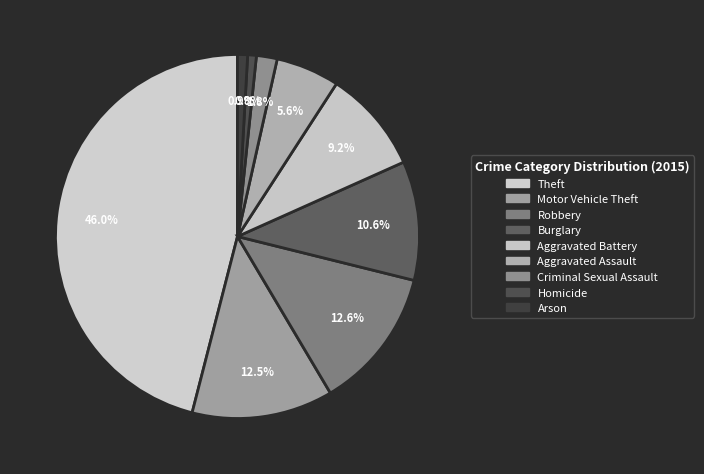

Does Aggravated Battery represent more than half of the total?

No